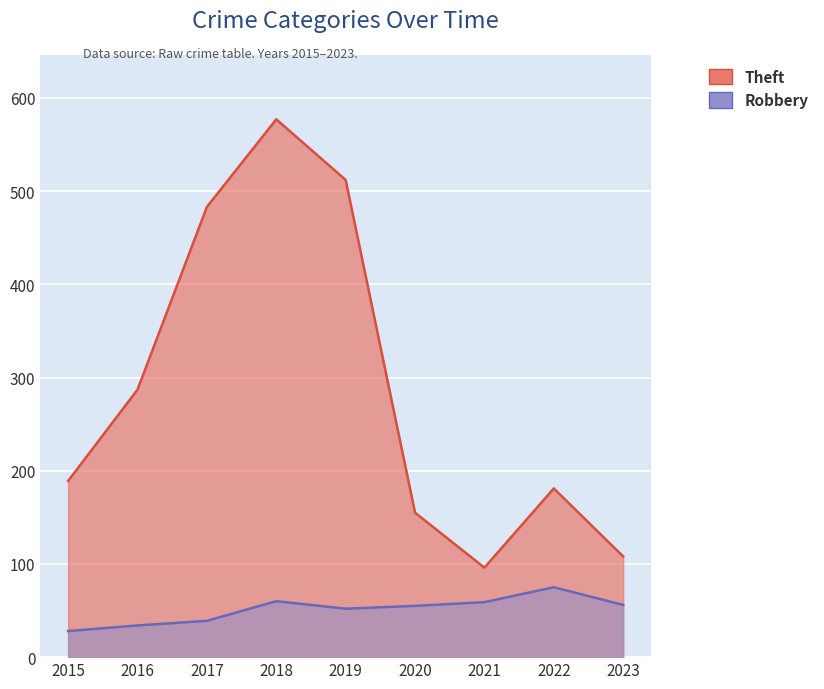

Where is the first local maximum for Theft?

2018